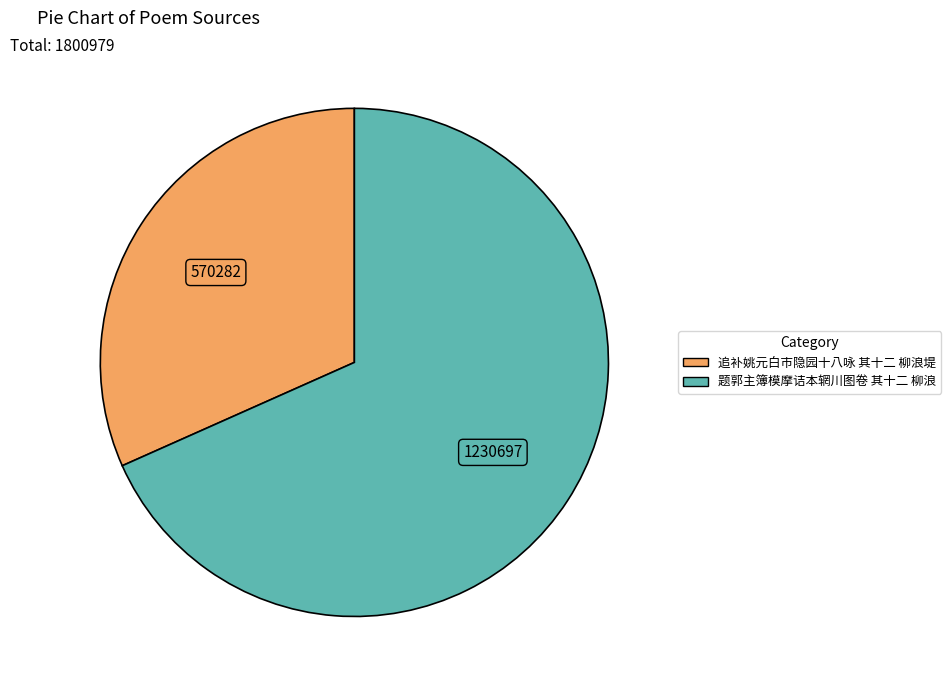

Is there any slice that represents more than half of the pie?

Yes